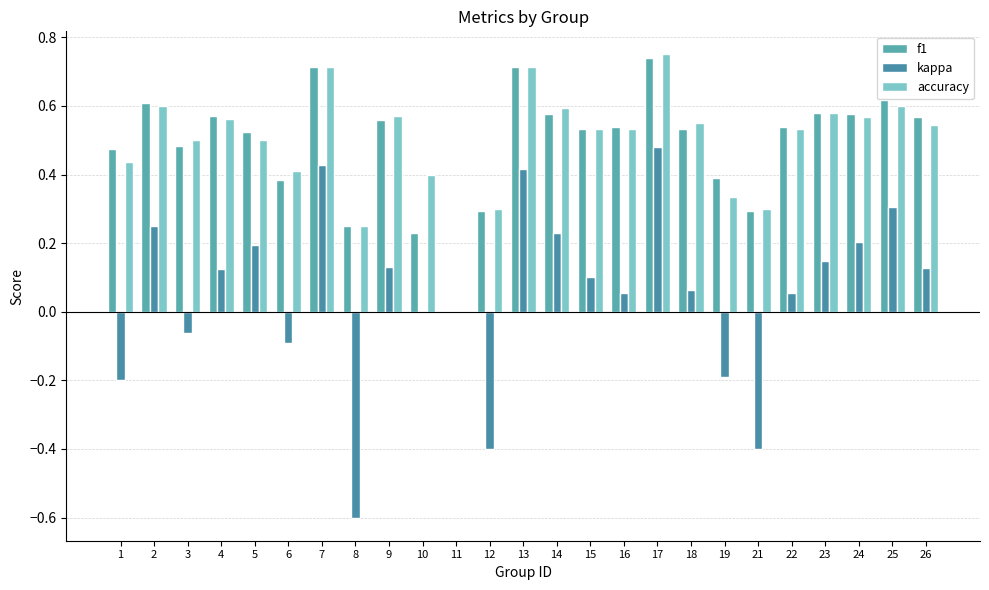

Which category has the highest value in the kappa series?

17